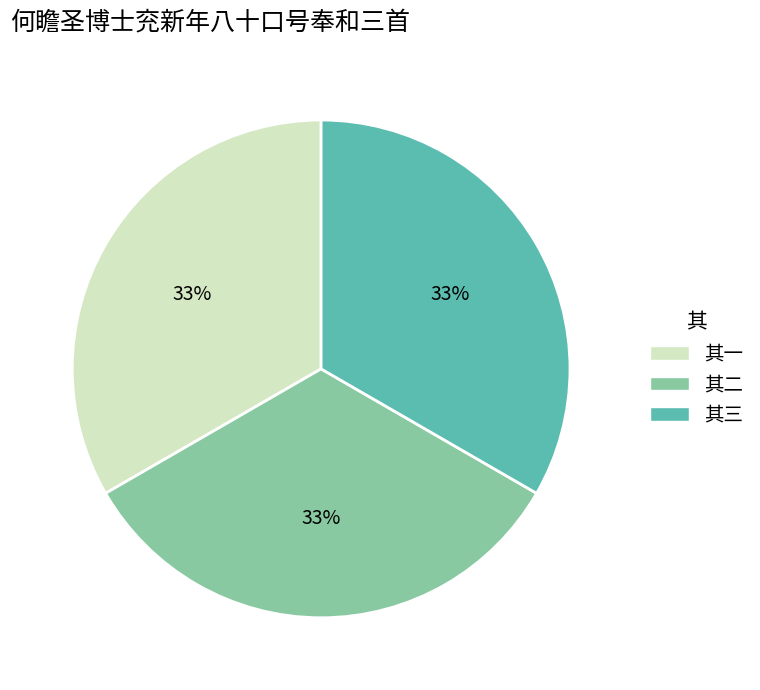

To the nearest percent, what is the average slice percentage?

33%